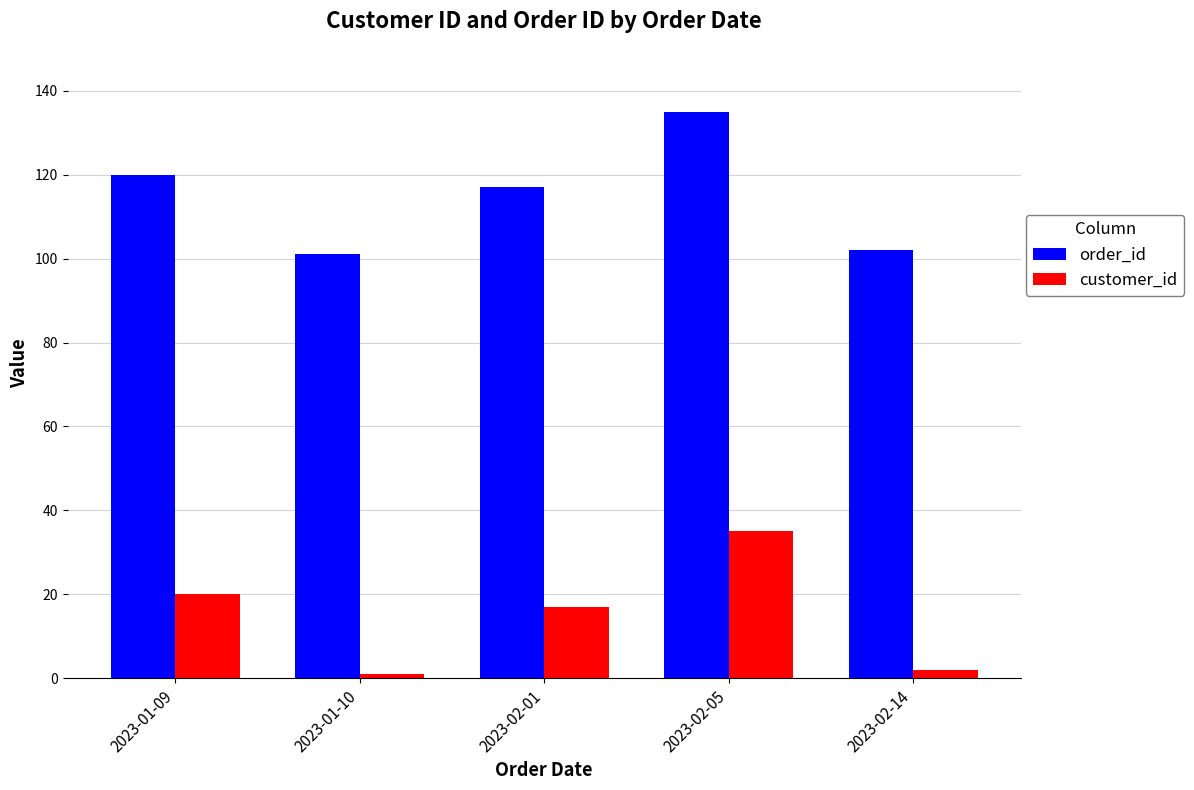

Reading left to right, list all the values displayed in this chart.

order_id: 2023-01-09=120	2023-01-10=101	2023-02-01=117	2023-02-05=135	2023-02-14=102
customer_id: 2023-01-09=20	2023-01-10=1	2023-02-01=17	2023-02-05=35	2023-02-14=2